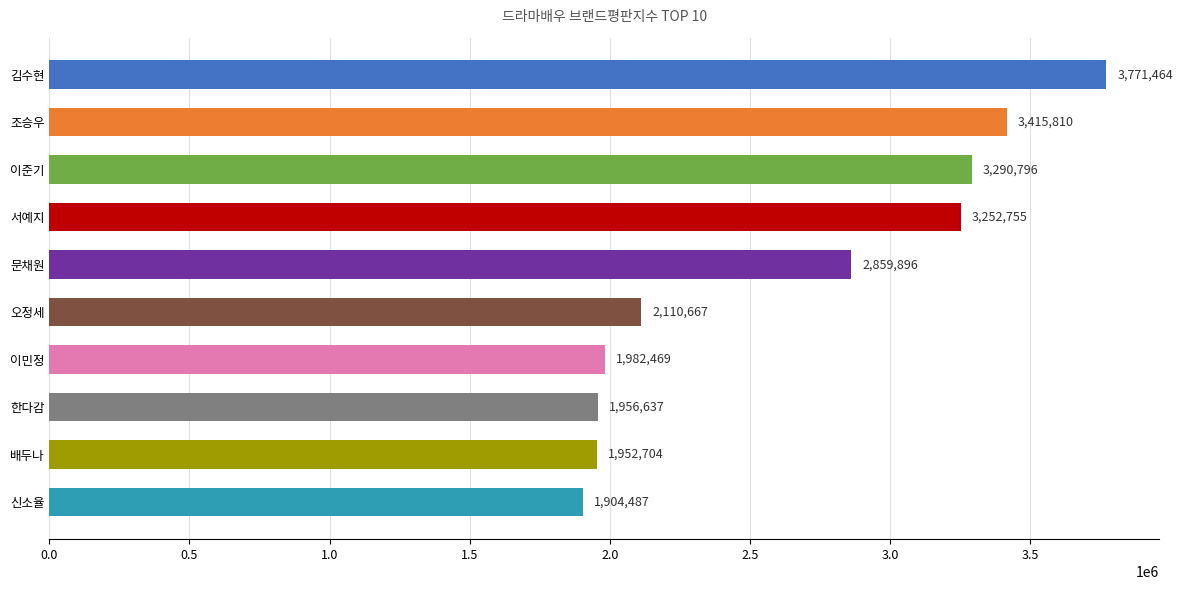

Reading top to bottom, transcribe all the data shown in this chart.

김수현=3771464	조승우=3415810	이준기=3290796	서예지=3252755	문채원=2859896	오정세=2110667	이민정=1982469	한다감=1956637	배두나=1952704	신소율=1904487